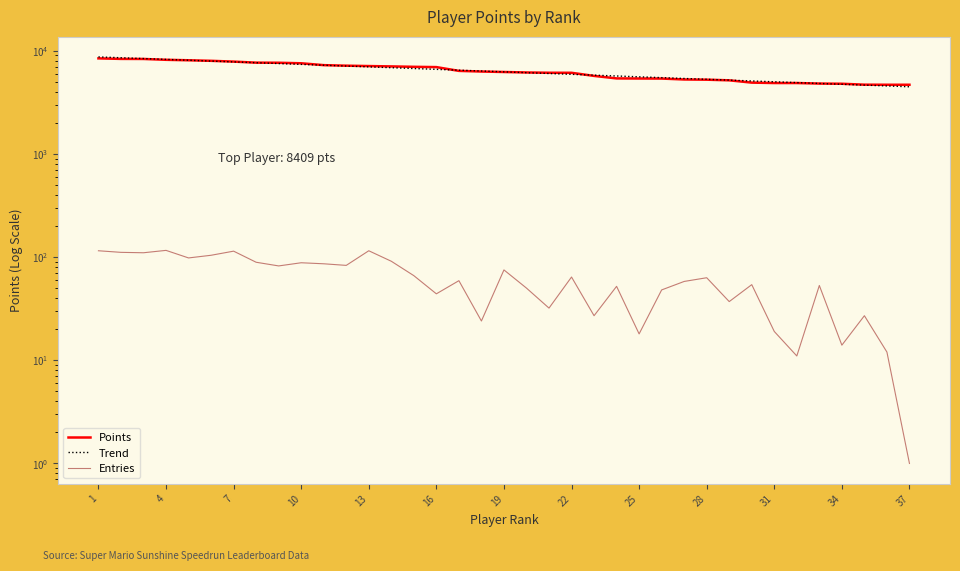

How many values in the Entries series exceed 59?

18